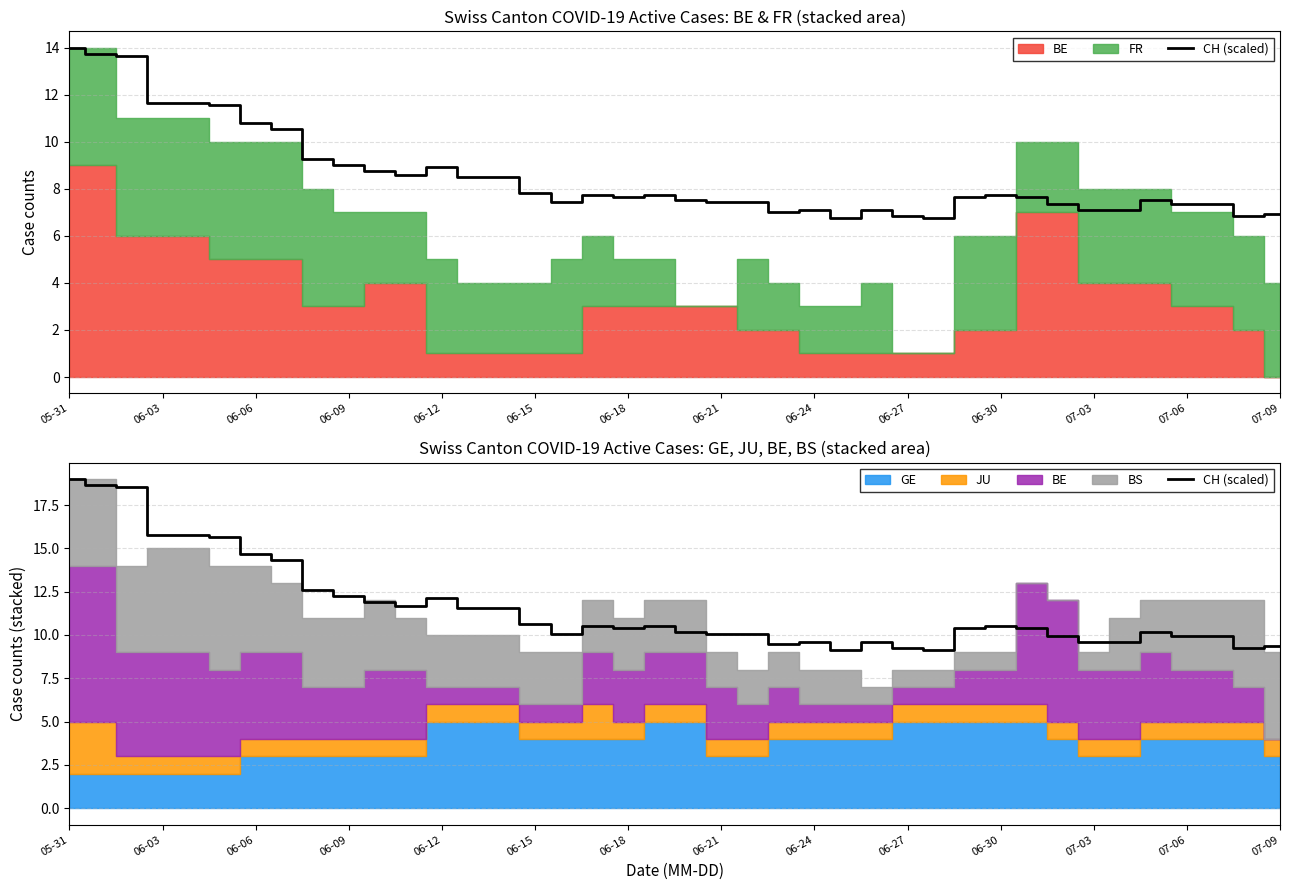

What is the difference between the maximum and minimum values?

9.8